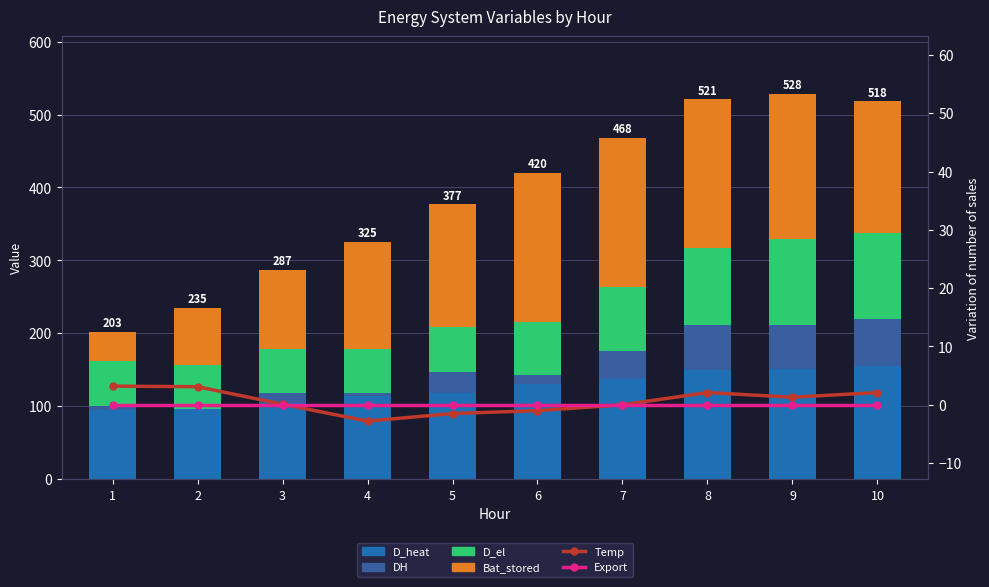

Between 8 and 10, which series saw the biggest shift?

Bat_stored